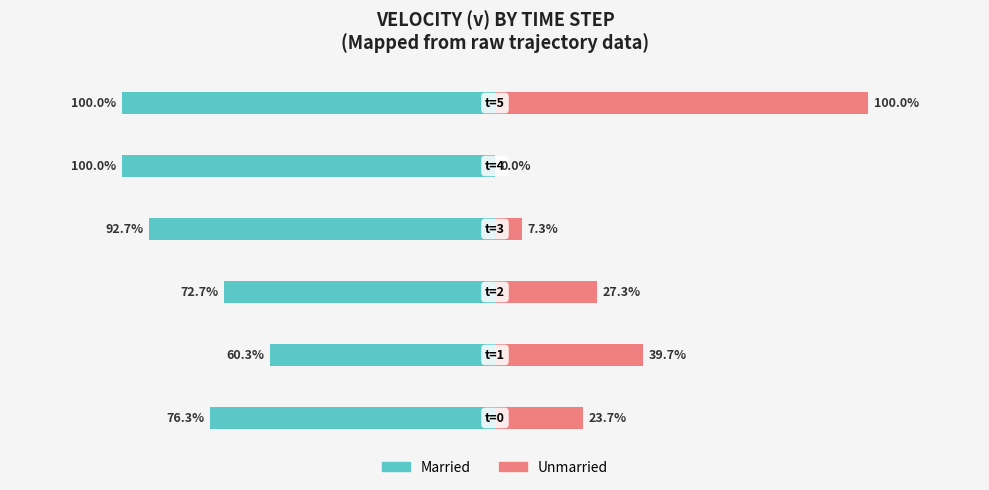

List the series in order of their peak value, highest first.

Unmarried, Married